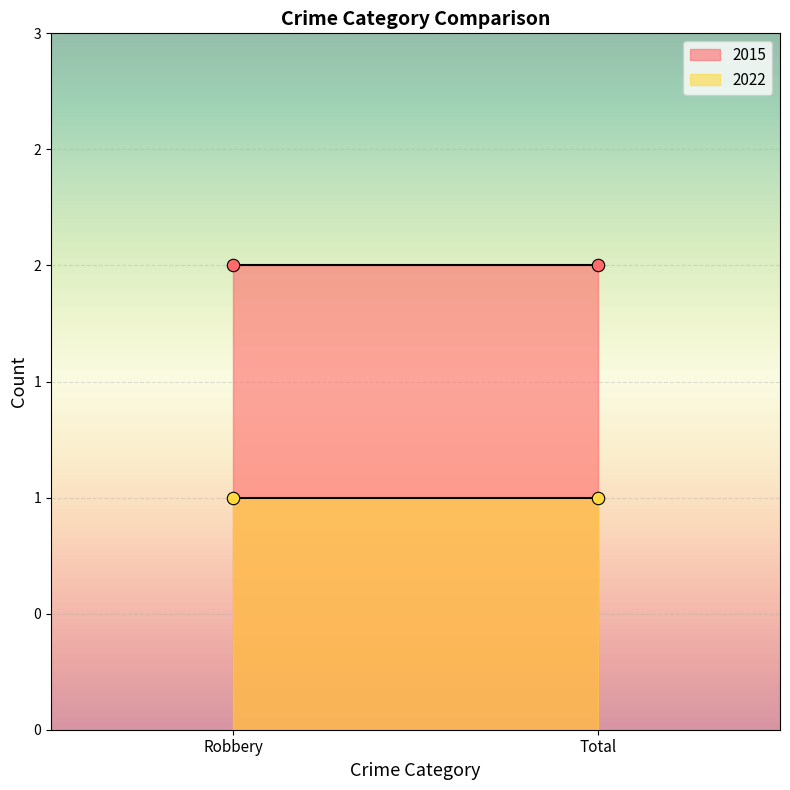

Which series contains the highest Y value?

2015